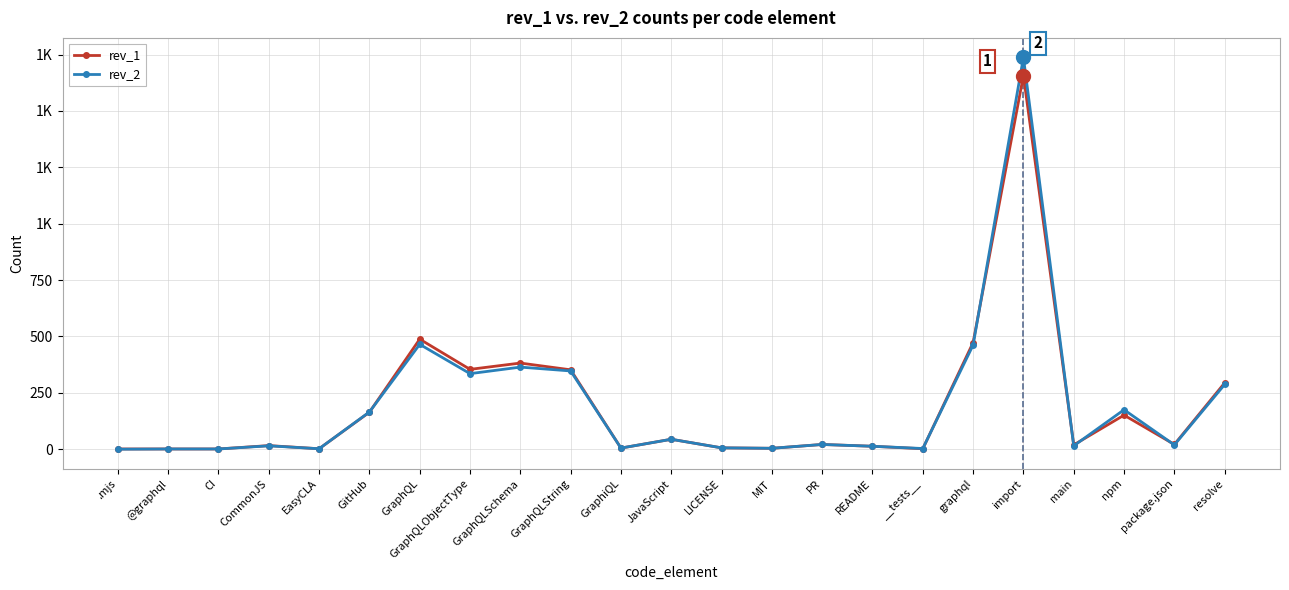

What position from the right is GitHub?

18